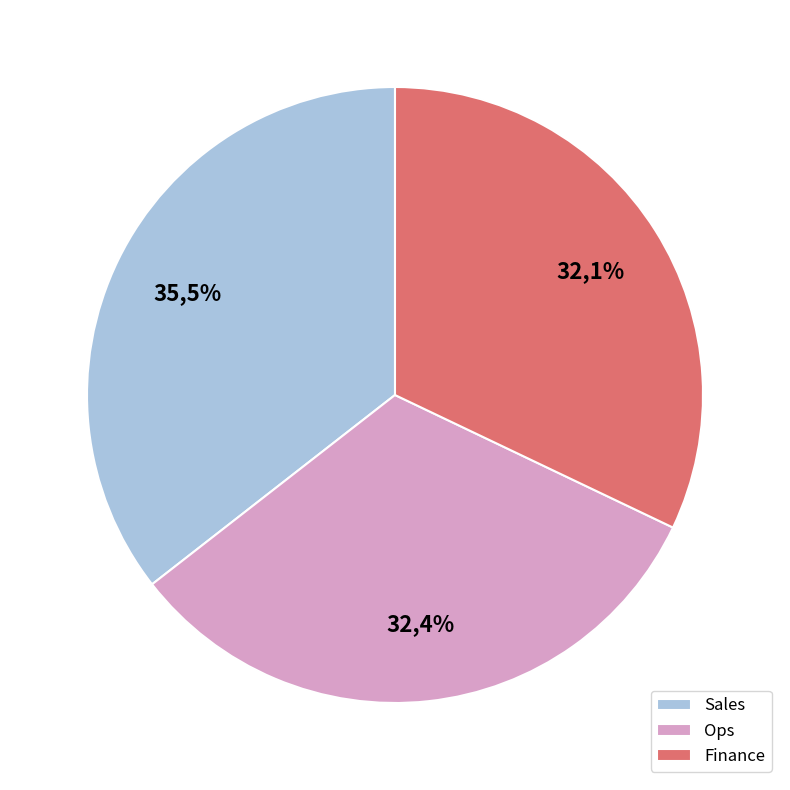

What percentage is the Sales slice, to the nearest percent?

36%